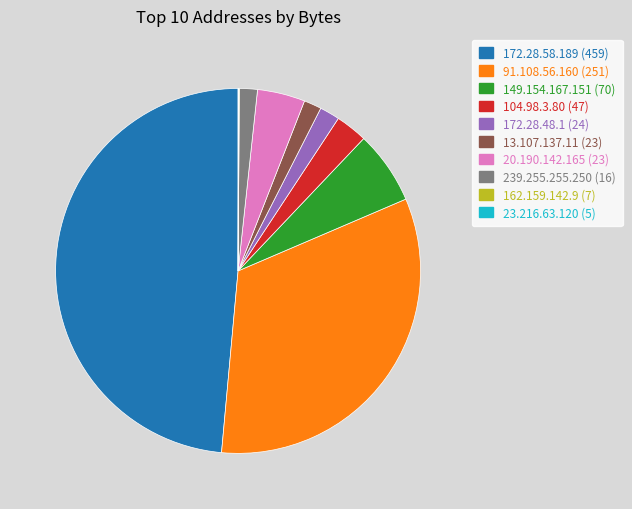

The 149.154.167.151 (70) slice represents 13% of the pie. True or false?

False